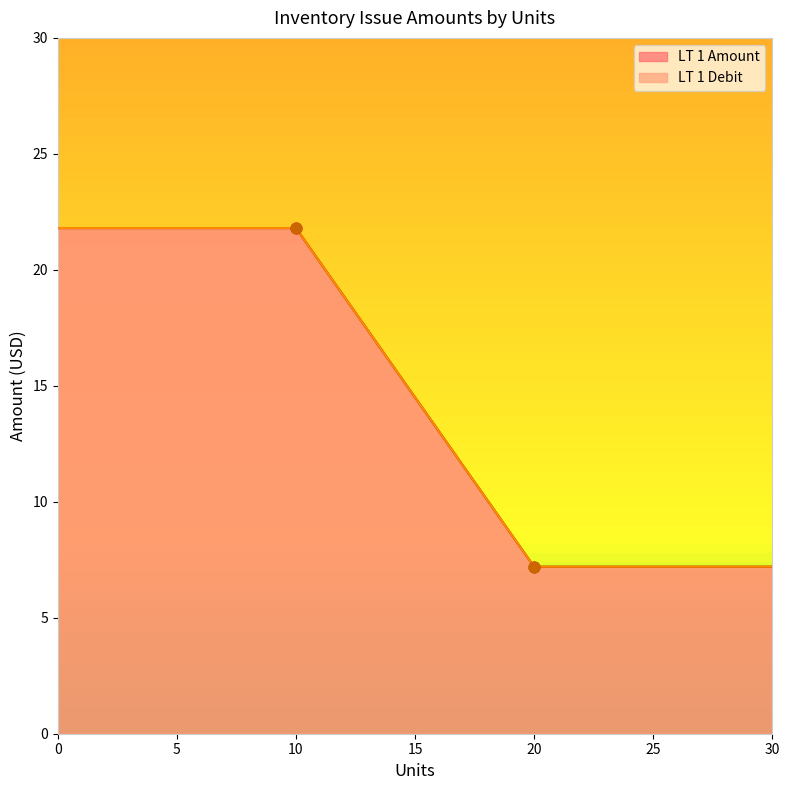

Which series has the largest total across all categories?

LT 1 Amount